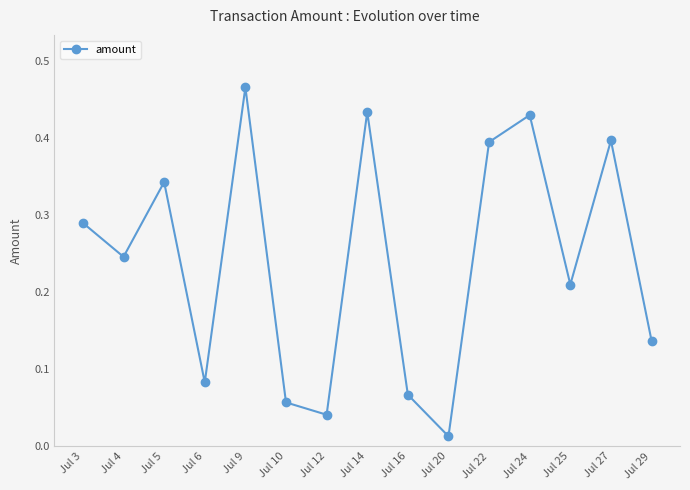

True or false: there are more than 1 points higher than both neighbors.

True